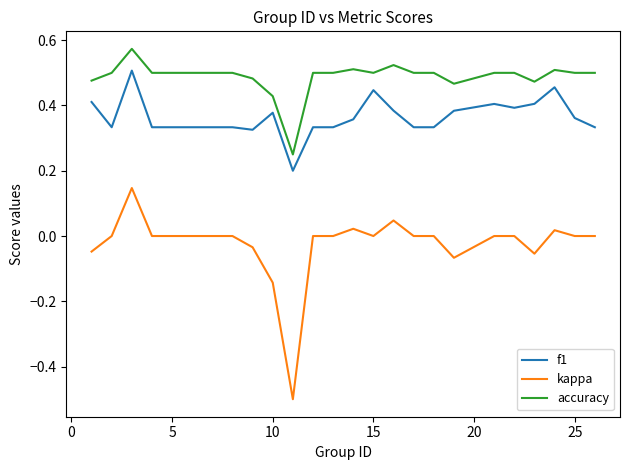

True or false: accuracy and f1 intersect in this chart.

False